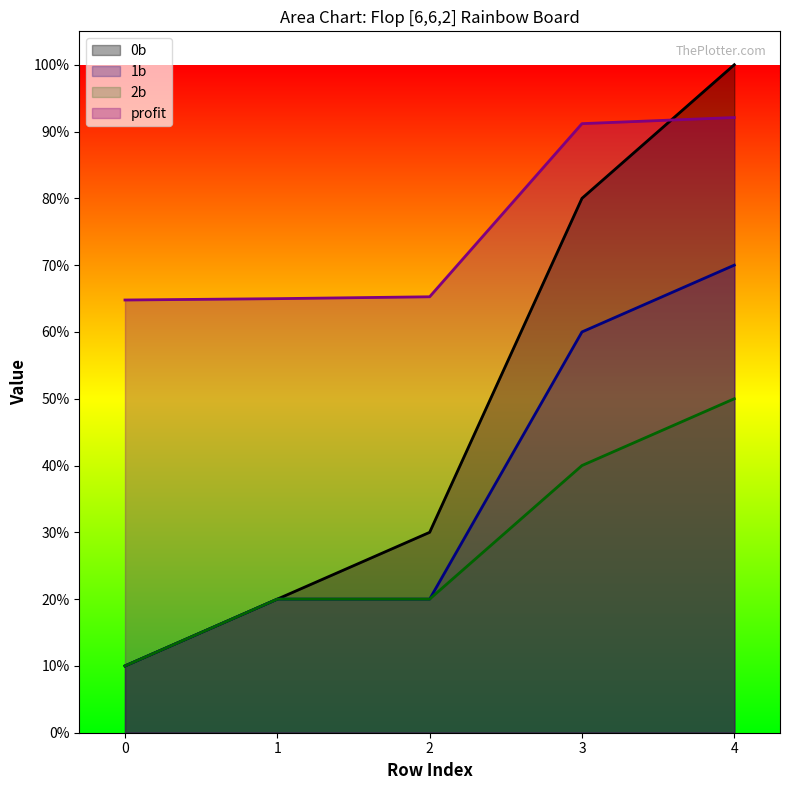

True or false: profit has more than 1 points higher than both neighbors.

False